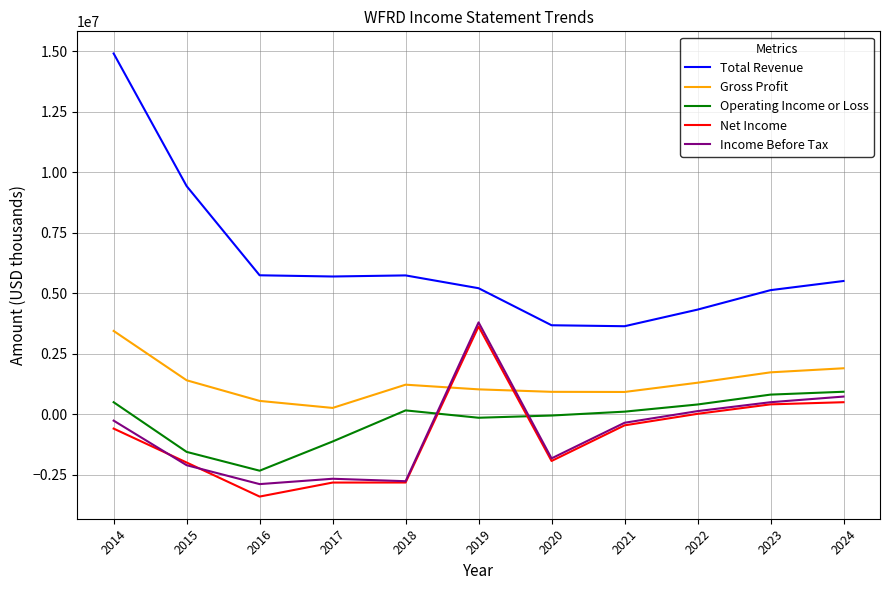

At which category does Operating Income or Loss reach its first local valley?

2016